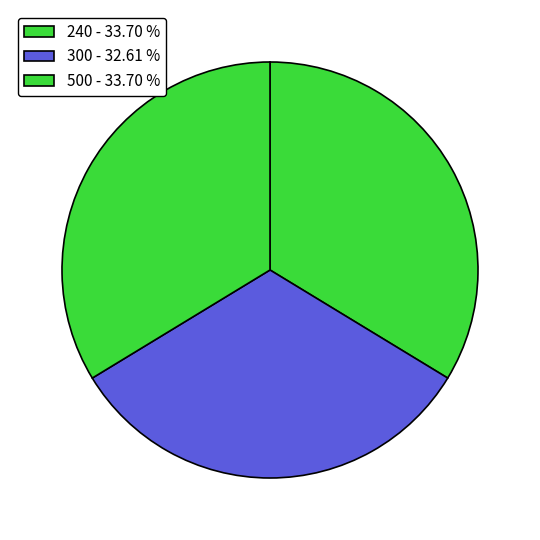

Is 500 the majority of the pie?

No